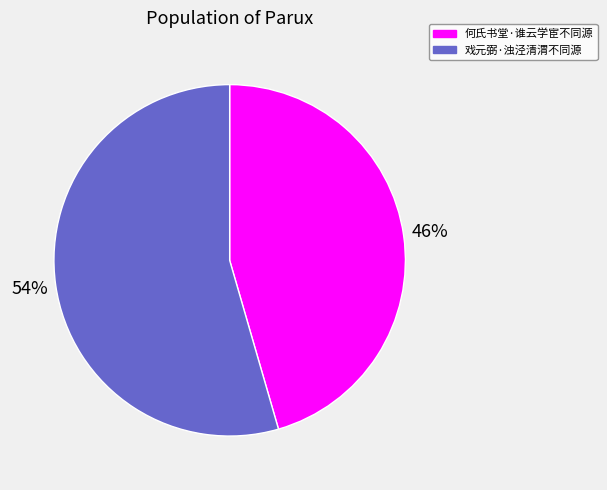

Which category has the biggest portion of the pie?

戏元弼·浊泾清渭不同源